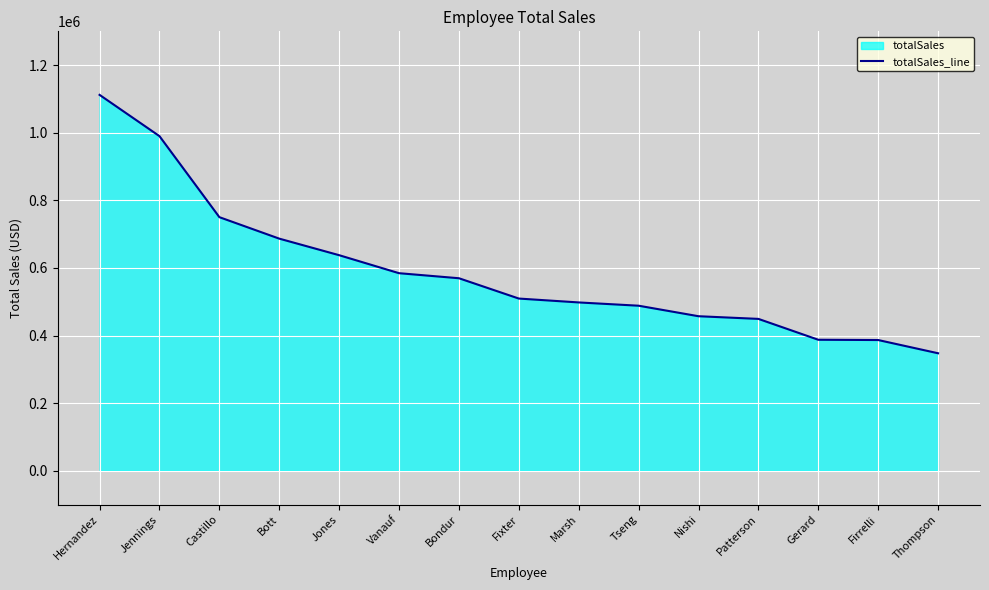

What is the label of the 5th point from the left?

Jones